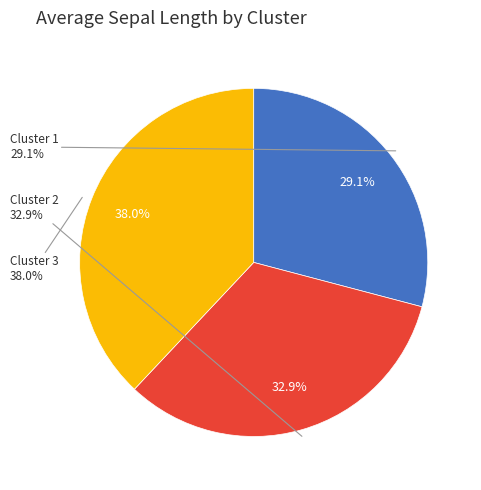

How many slices are in this pie chart?

3